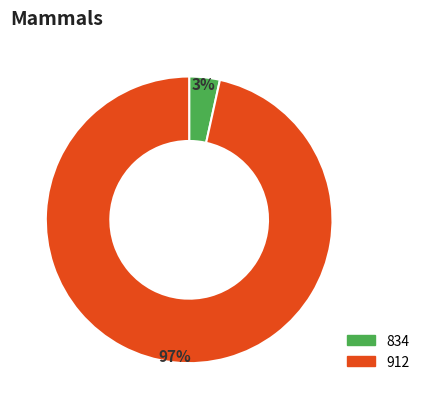

To the nearest percent, what percentage of the pie is 834?

3%